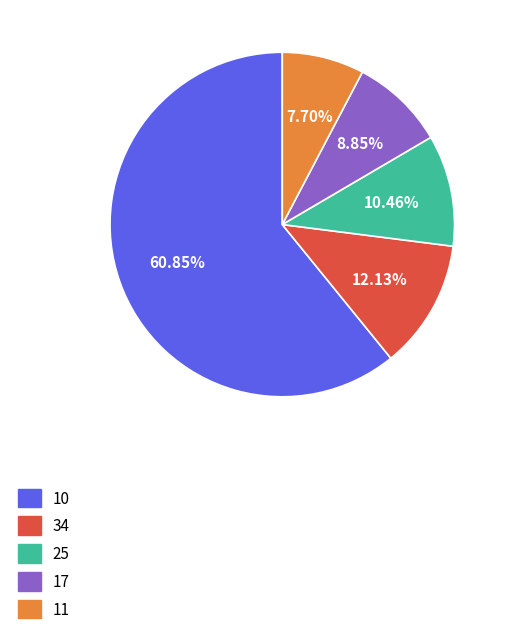

What is the total percentage of 10 and 34?

73.0%